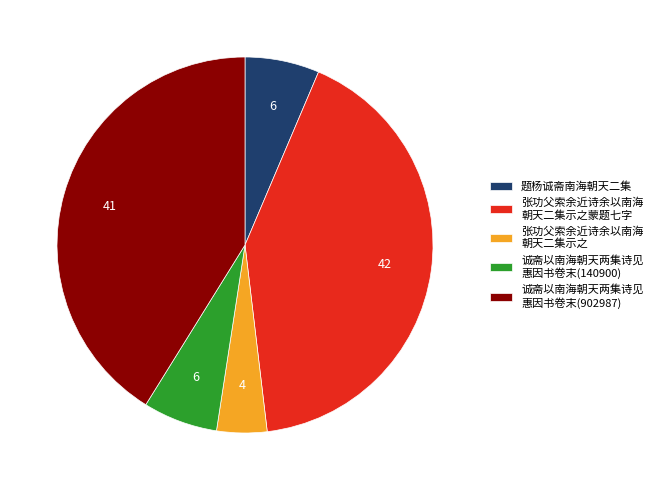

Is it true that 题杨诚斋南海朝天二集 is 1% of the pie?

False